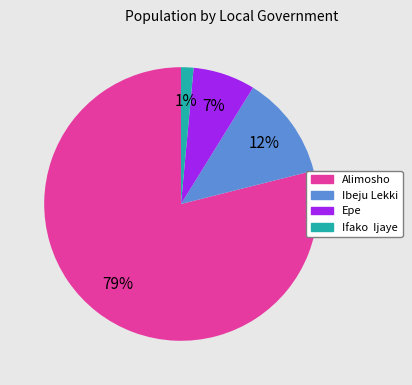

To the nearest percent, what is the average slice percentage?

25%